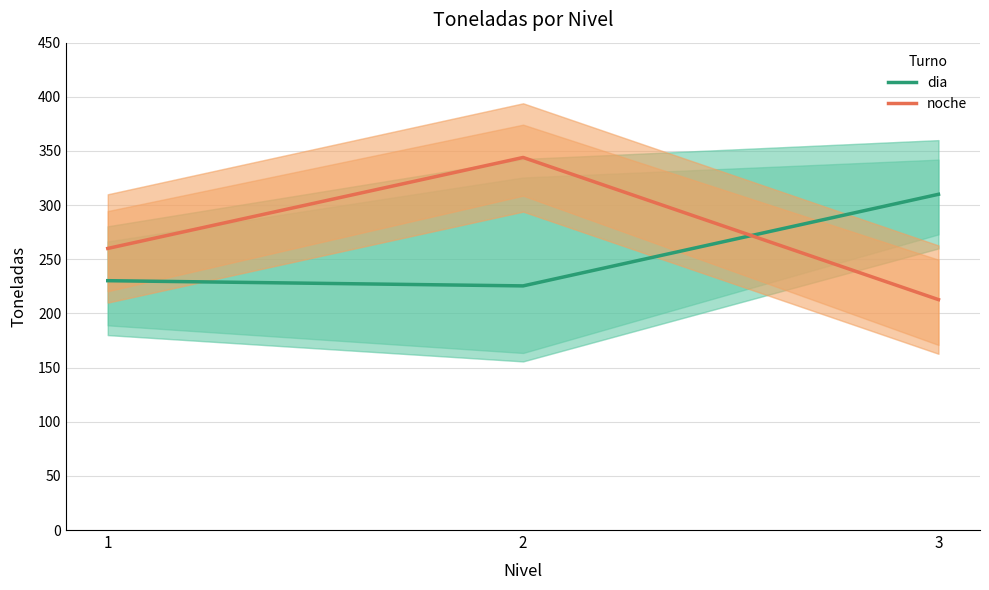

What is the lowest value of the dia series?

225.4